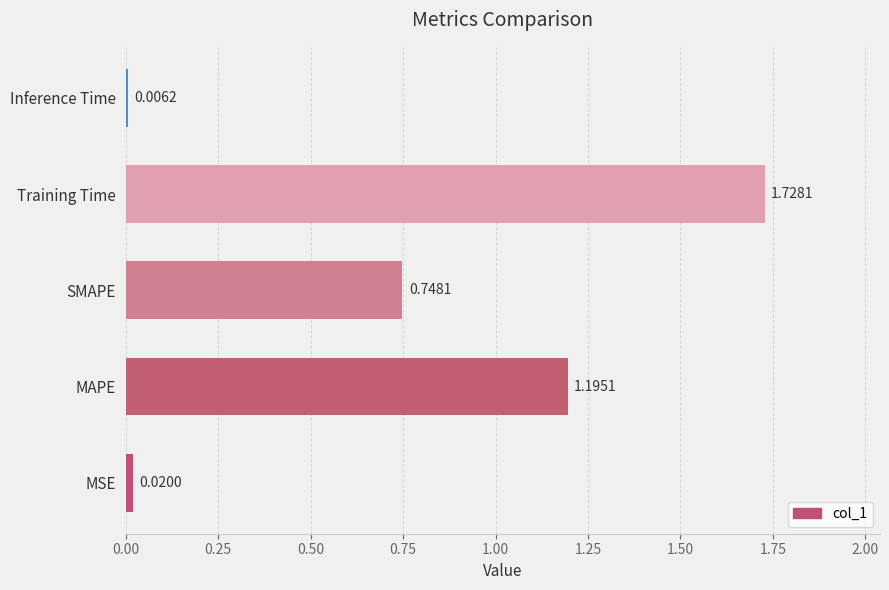

At which label is the value closest to 0?

Inference Time